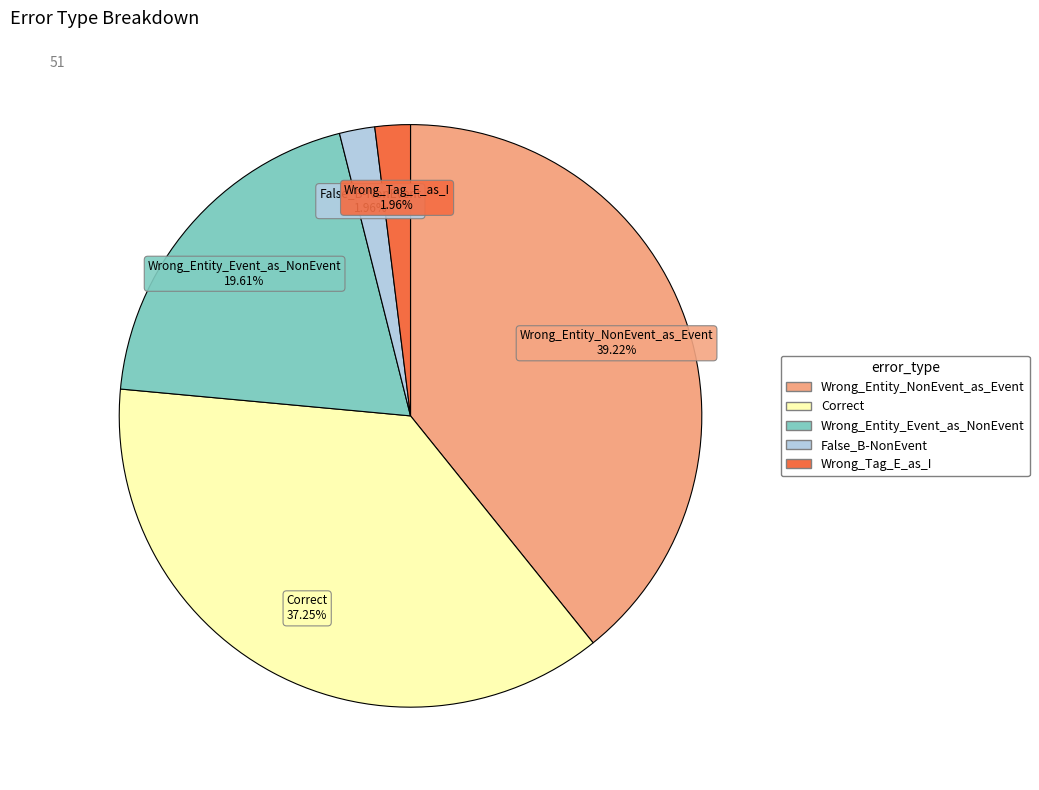

What portion of the pie excludes Wrong_Tag_E_as_I?

98.0%